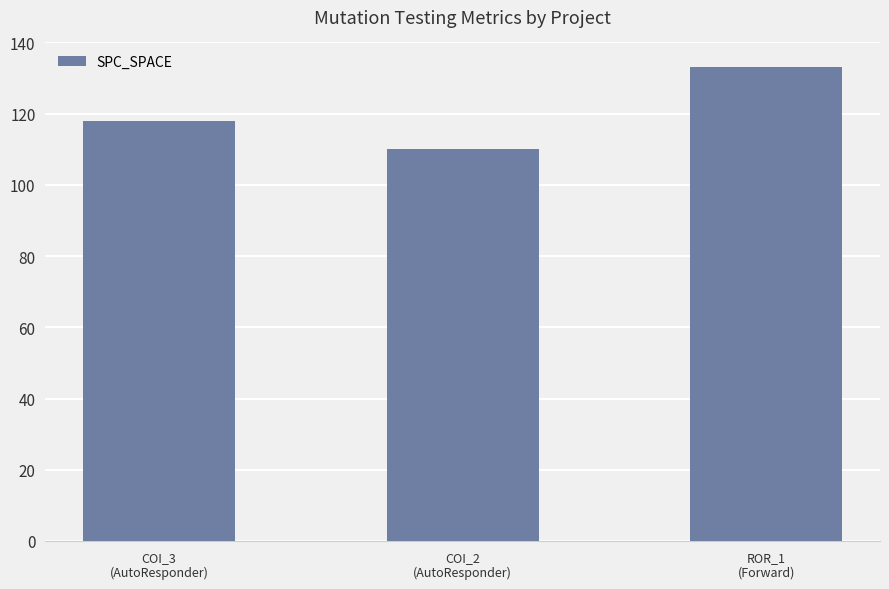

Are the bars horizontal?

No